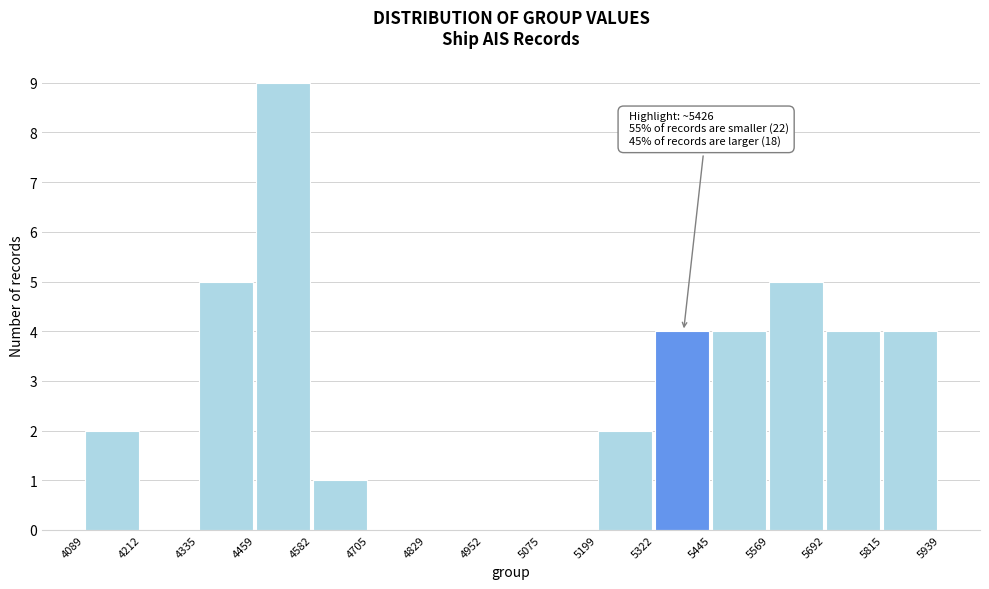

Which range on the x-axis has the tallest bar?

4459 to 4582